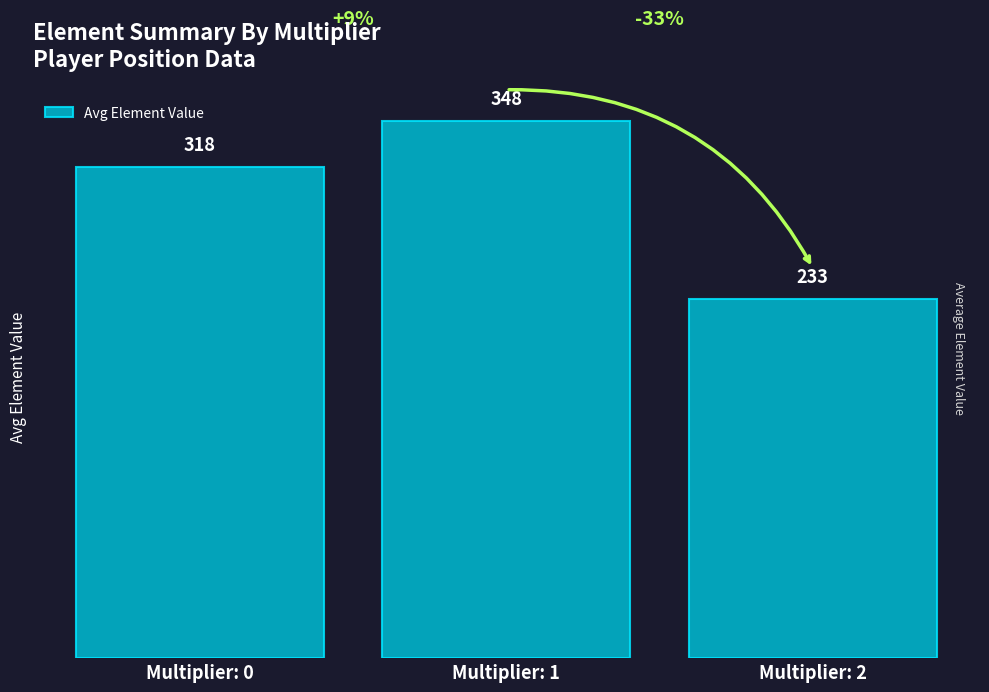

What is the value of the 2nd bar from the left?

348.5